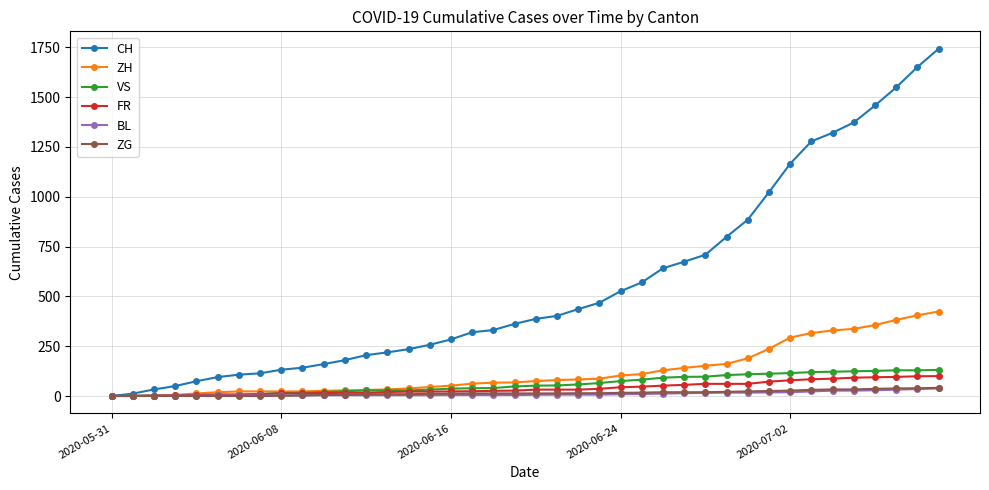

Which series has the largest range (max minus min)?

CH